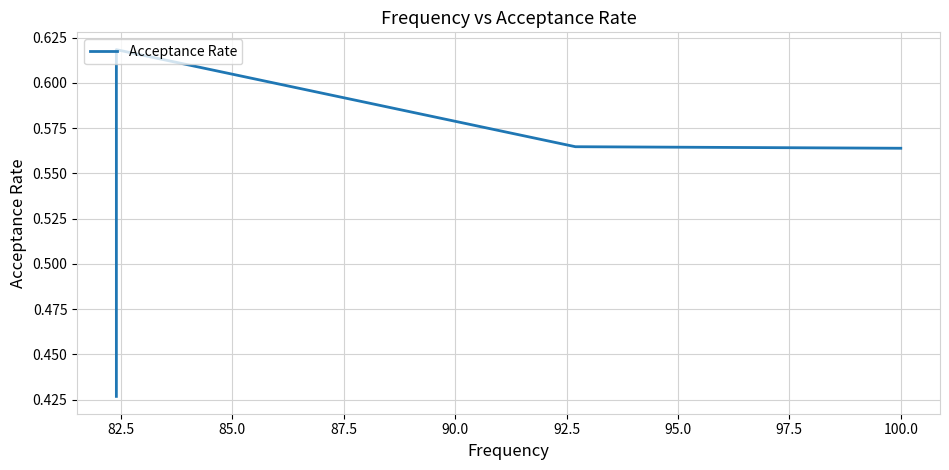

Count the number of data series in this chart.

1